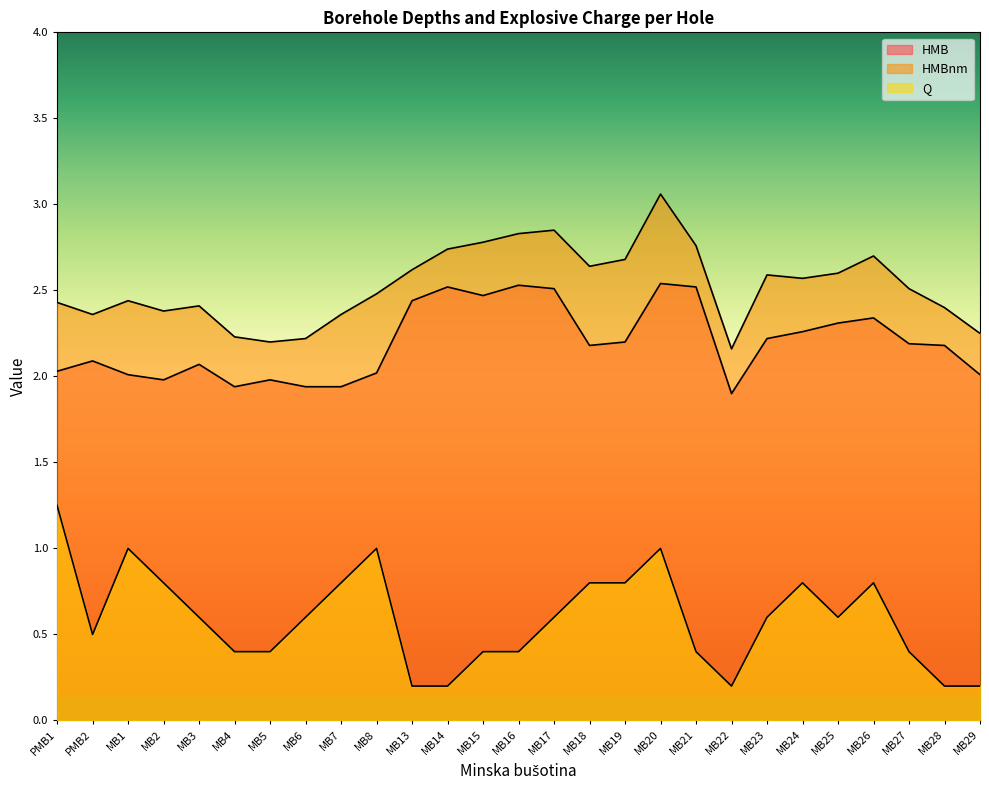

Which series has the largest total across all categories?

HMBnm